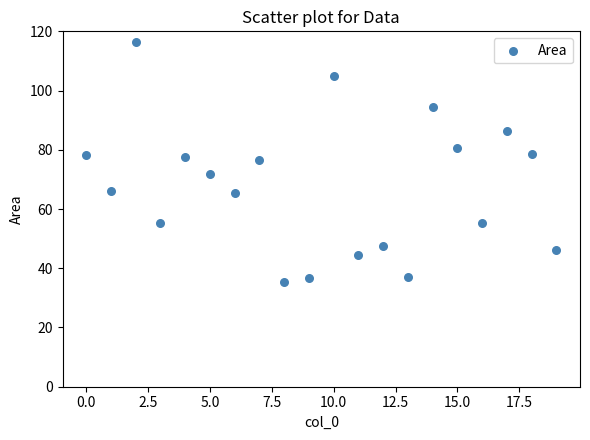

What is the range of Y values (max minus min)?

81.2